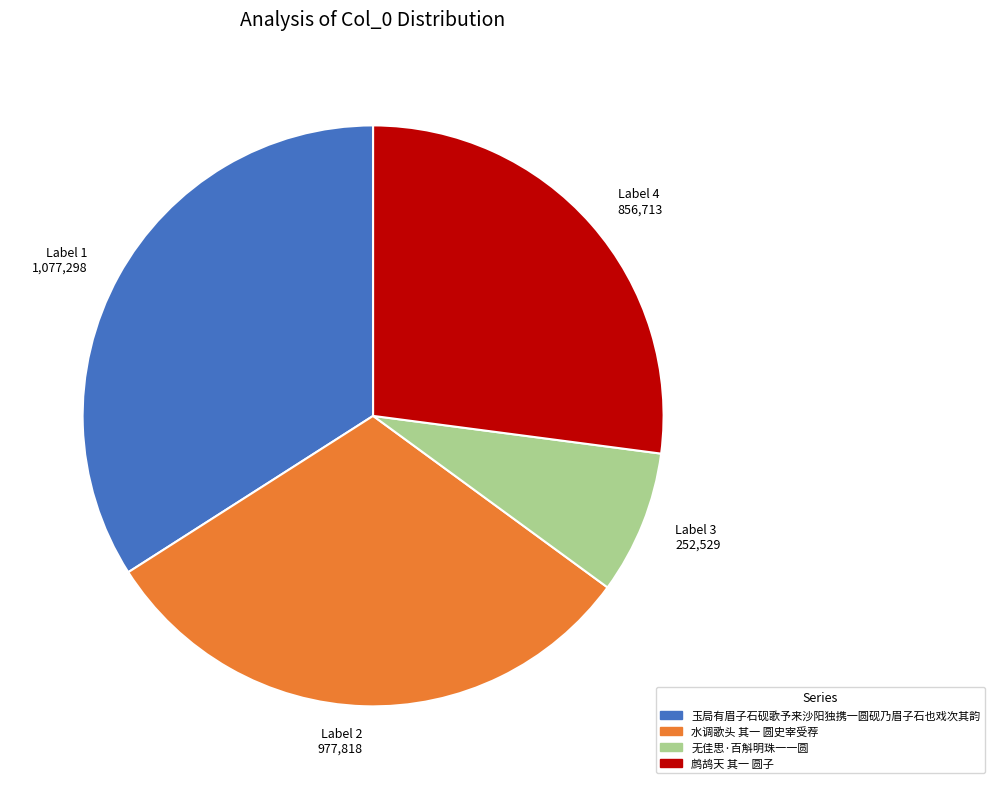

Which slice is the smallest?

无佳思·百斛明珠一一圆